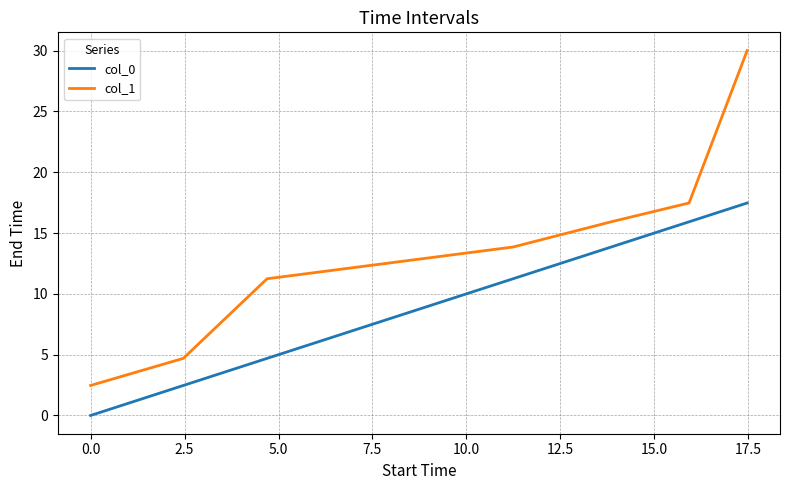

What is the greatest value displayed?

30.0